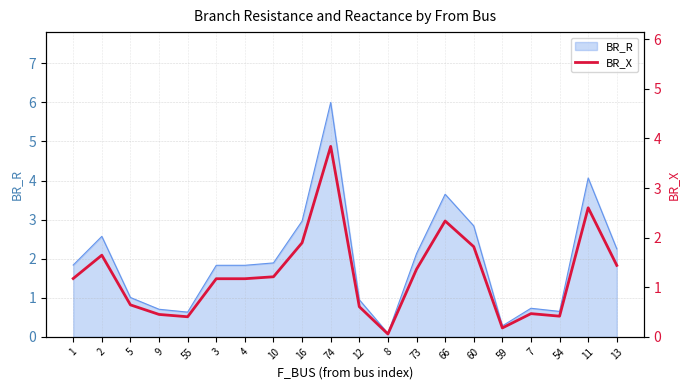

Rank the categories by value from highest to lowest.

74, 11, 66, 16, 60, 2, 13, 73, 10, 1, 3, 4, 5, 12, 7, 9, 54, 55, 59, 8